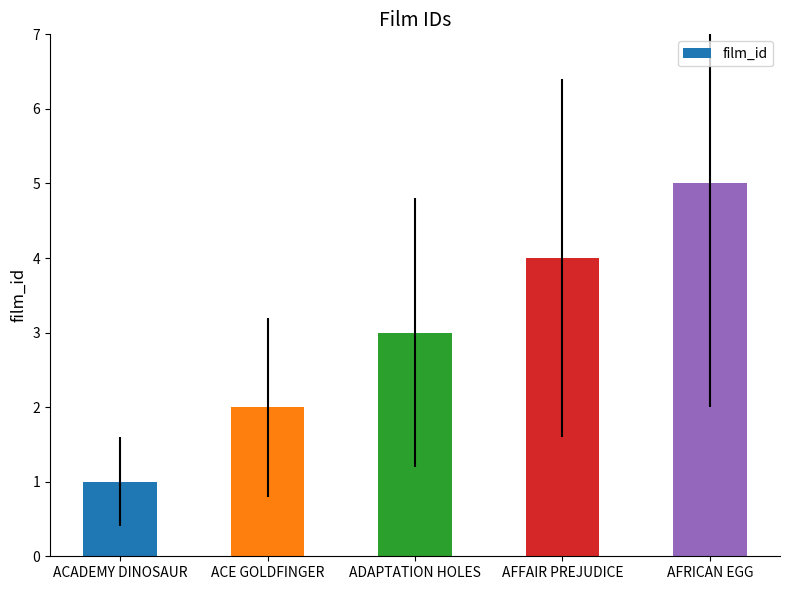

Reading right to left, list all the values displayed in this chart.

5	4	3	2	1